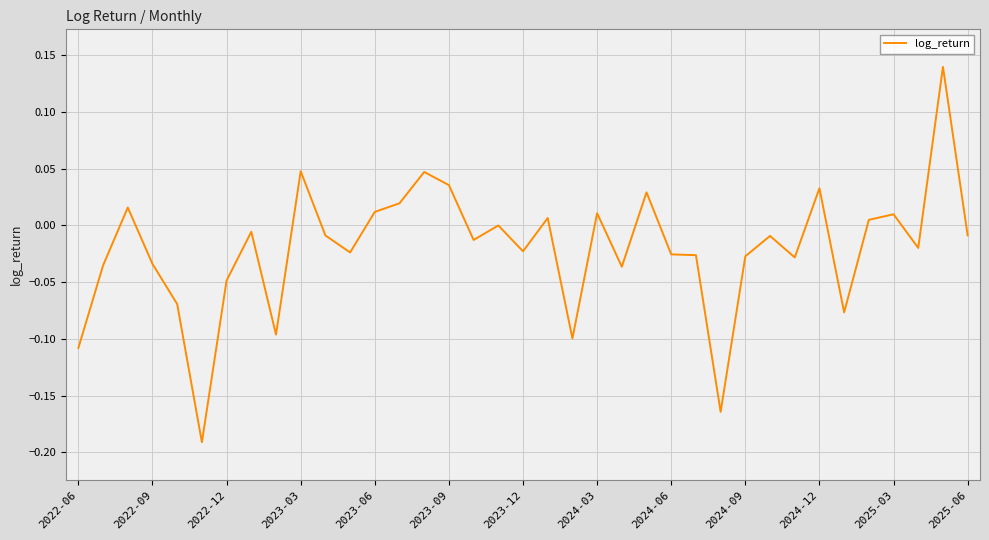

What is the difference between the maximum and minimum values?

0.3